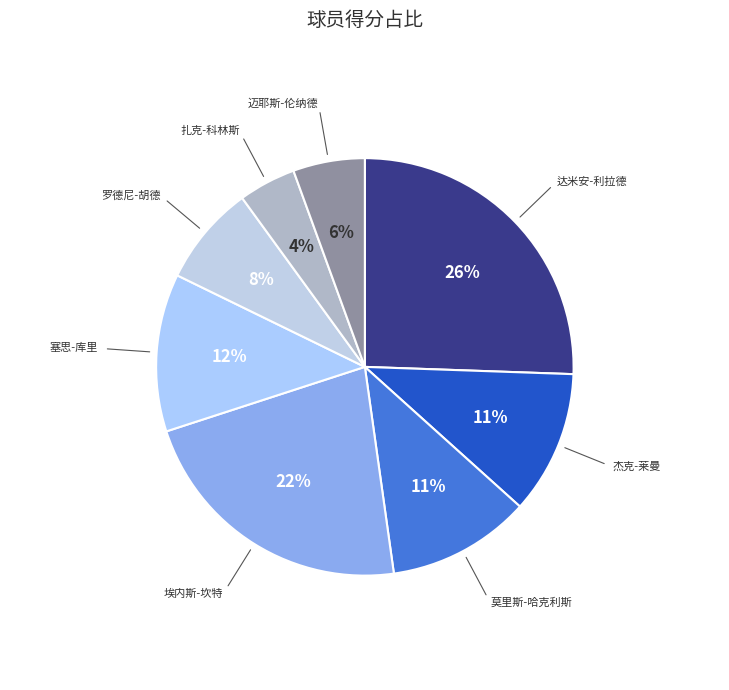

Which category has the smallest portion of the pie?

扎克-科林斯